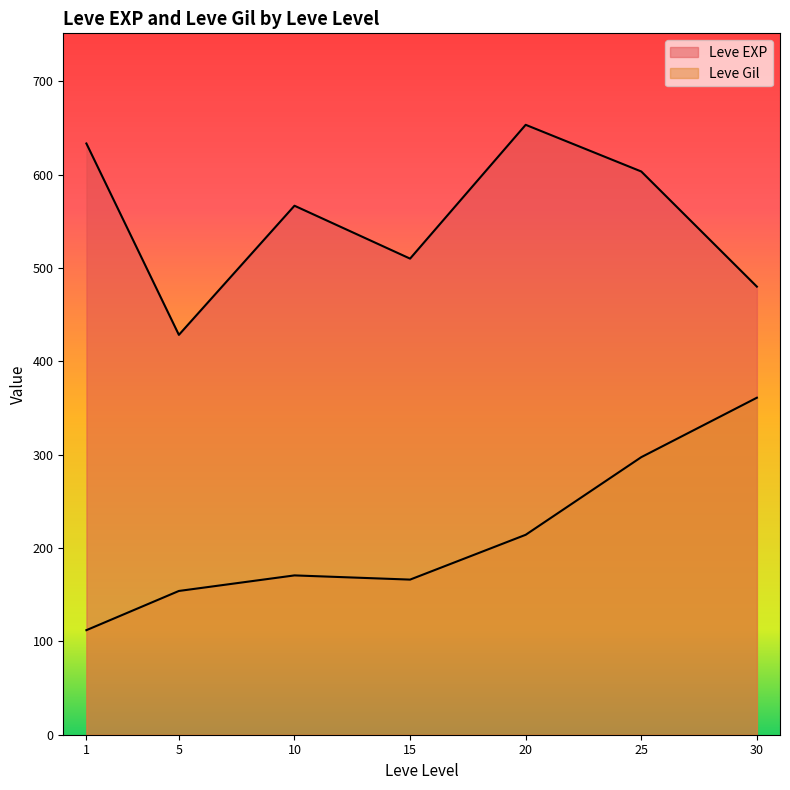

List the series in order of their peak value, lowest first.

Leve Gil, Leve EXP